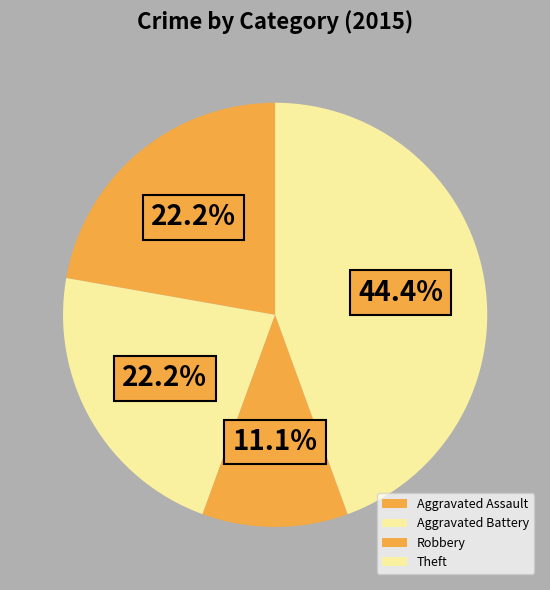

Which slice is the smallest?

Robbery